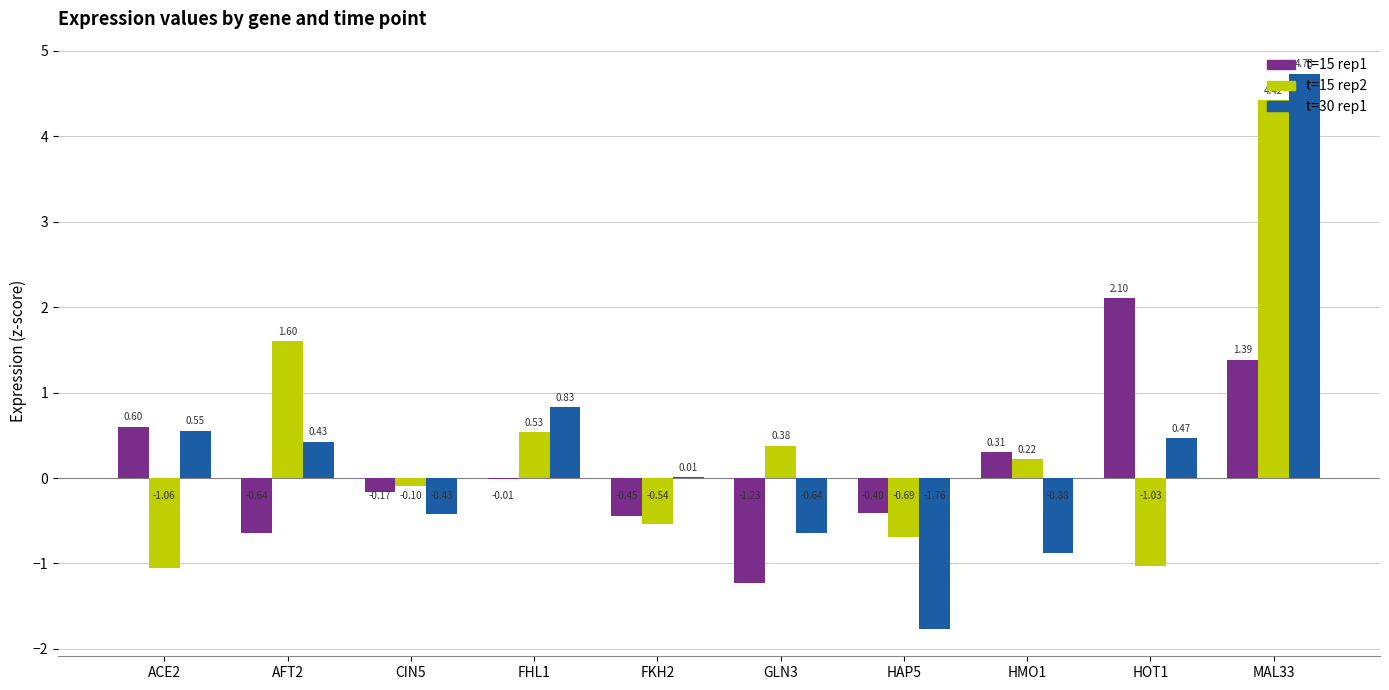

Is the value of t=15 rep1 at FHL1 greater than the value of t=30 rep1 at AFT2?

No